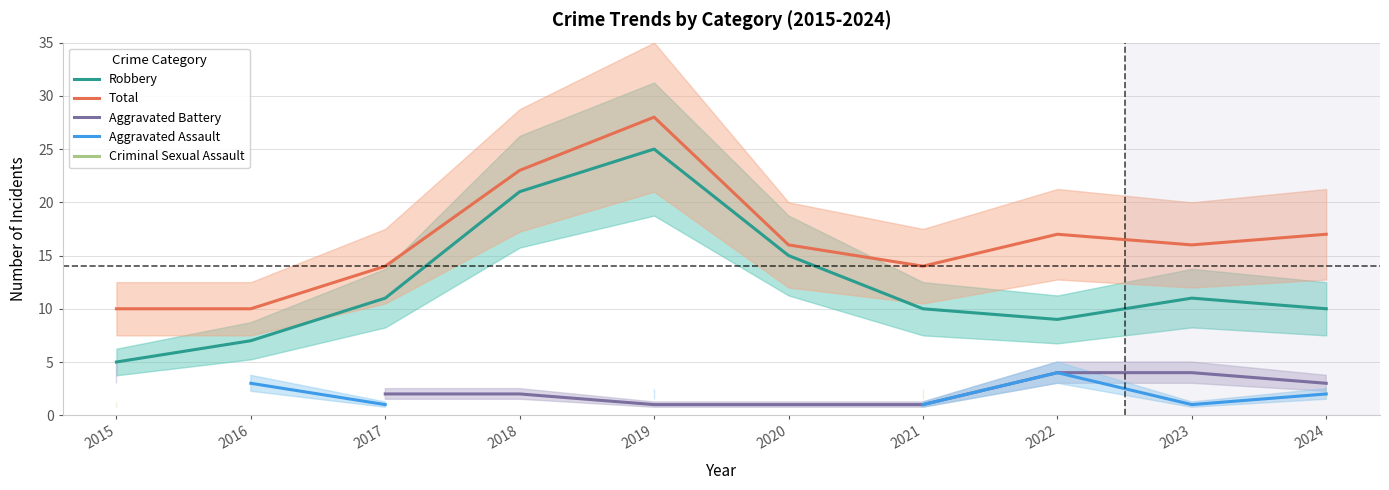

What is the spread (max minus min) of values at 2021?

13.0